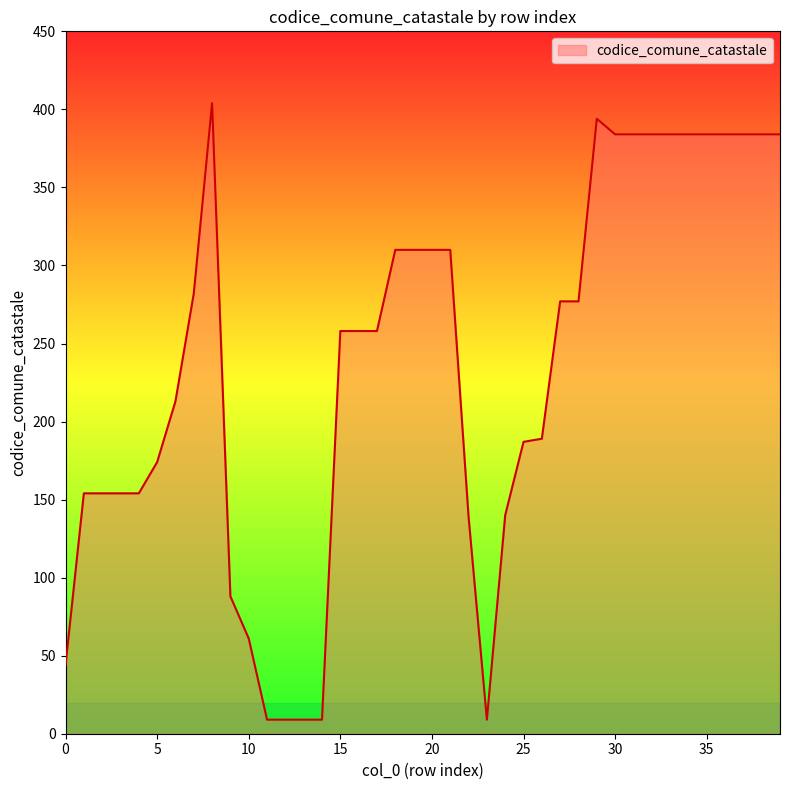

What is the sum of all values?

9384